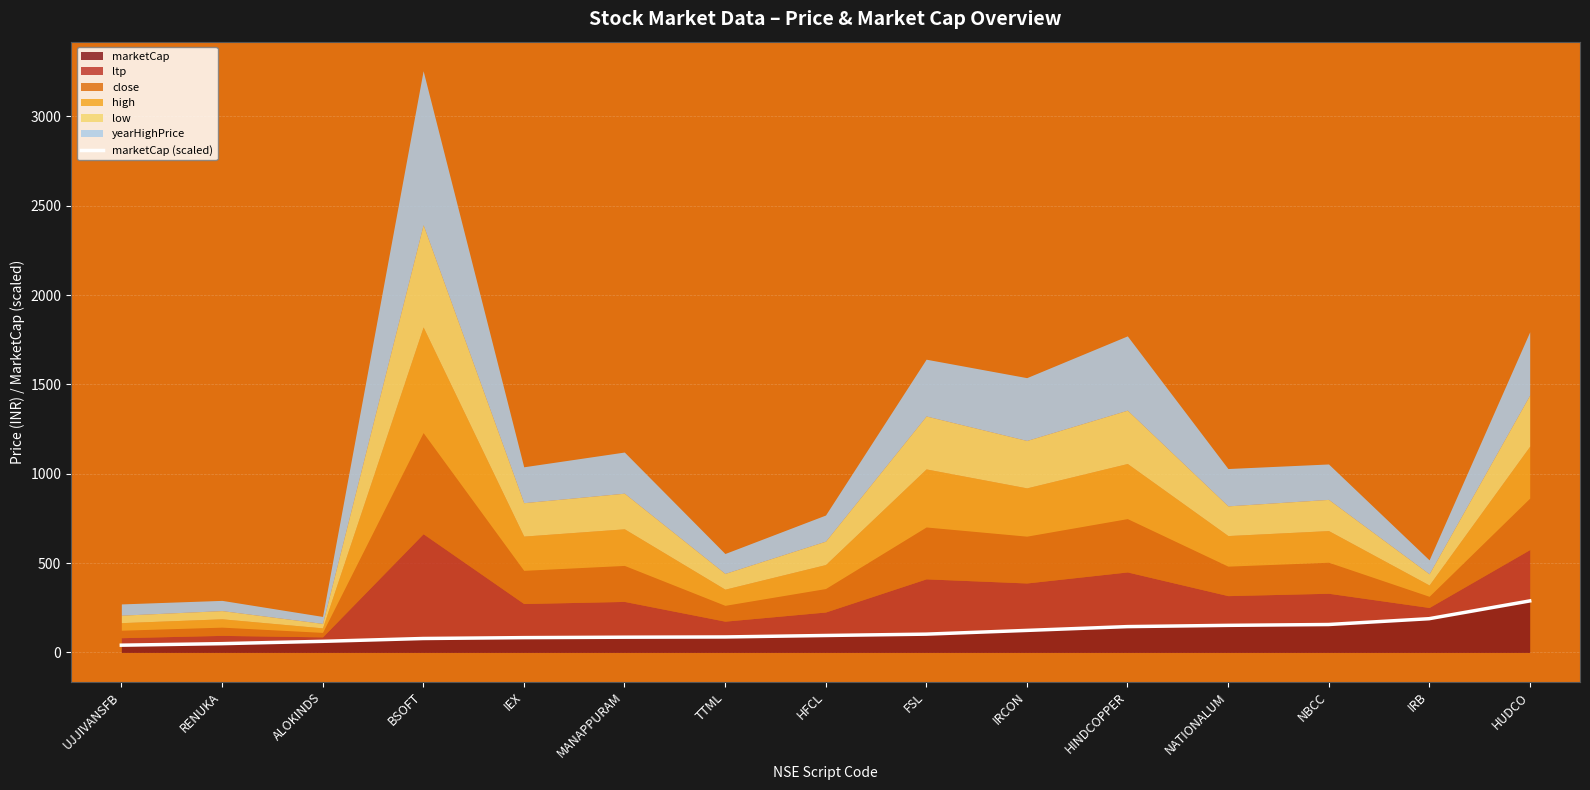

At which label does marketCap reach its peak?

HUDCO